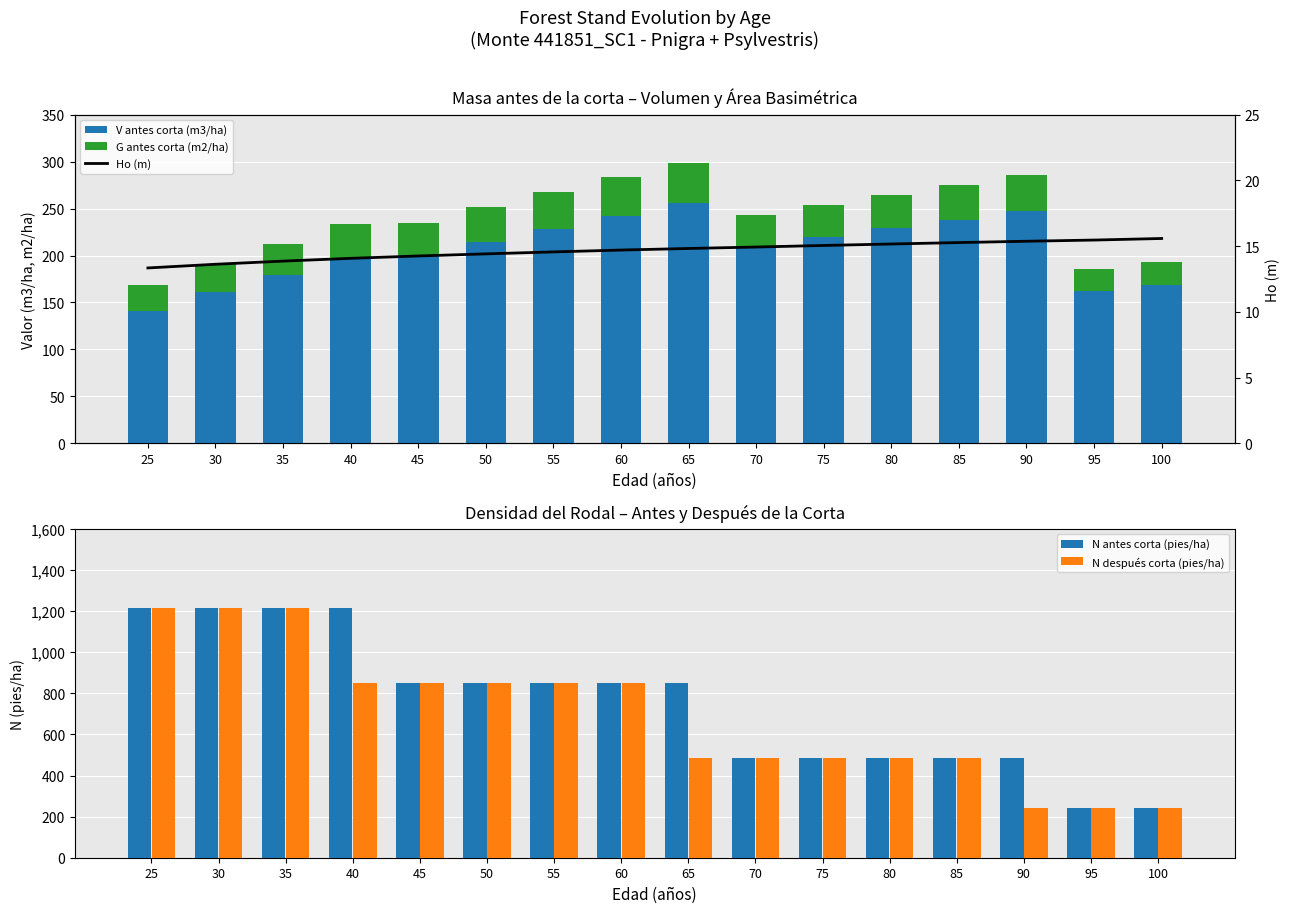

Which series has the largest total across all categories?

N antes corta (pies/ha)